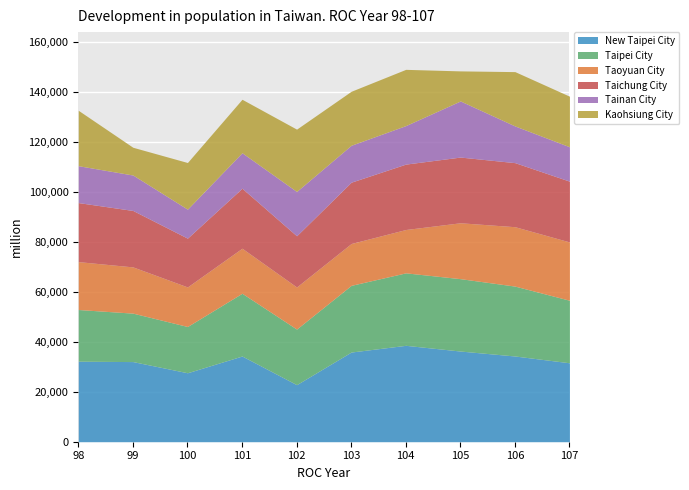

The value of New Taipei City at 102 is 32701. True or false?

False